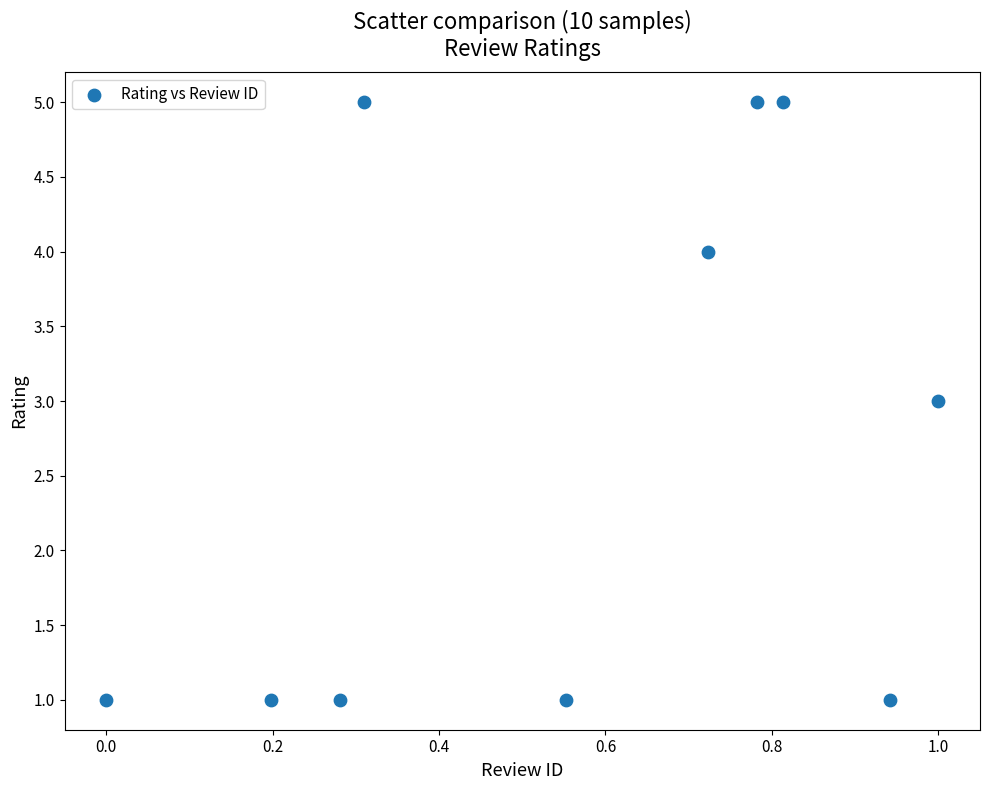

What is the average Y value?

3